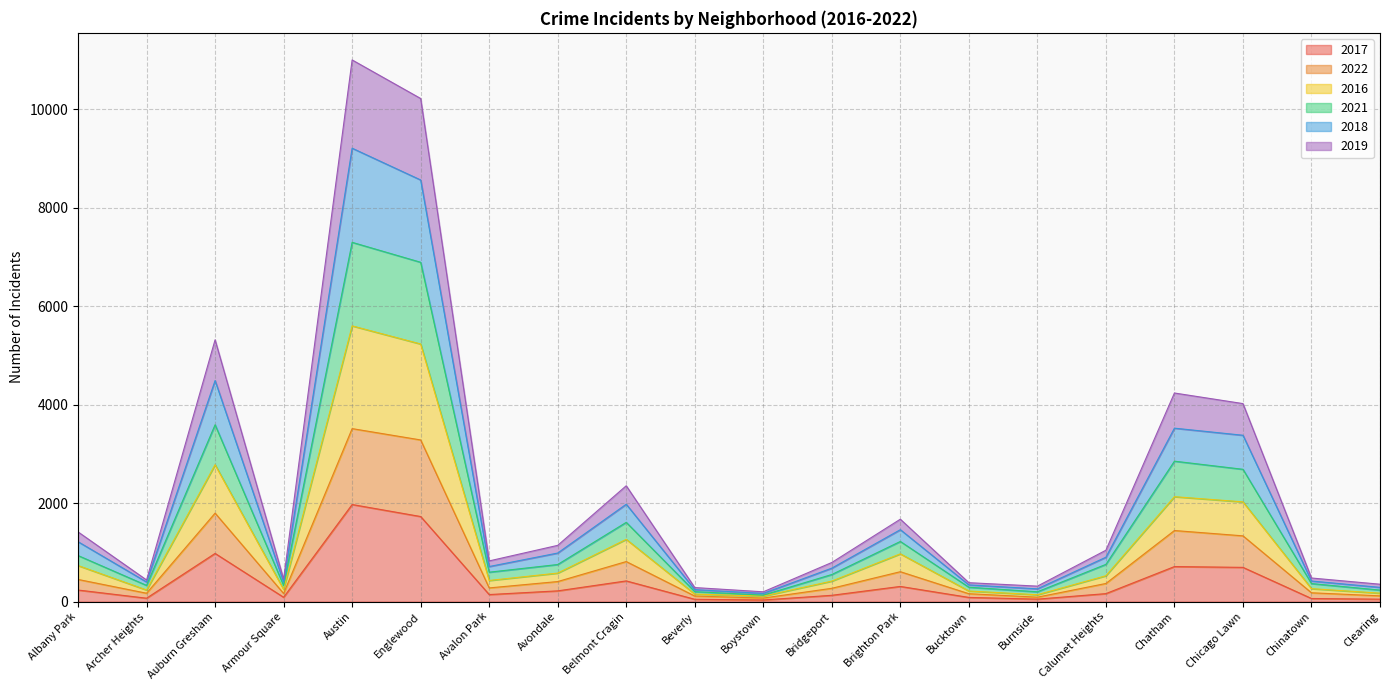

True or false: 2018 has more than 1 interior local peaks.

True